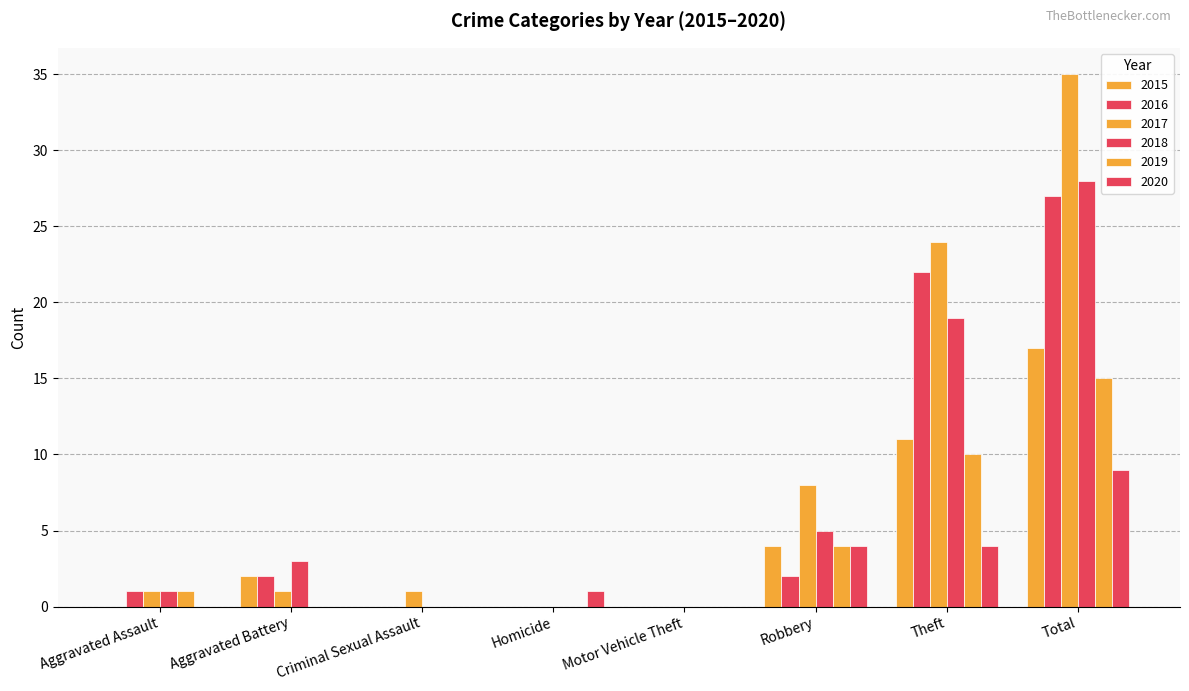

Count the number of data series in this chart.

6